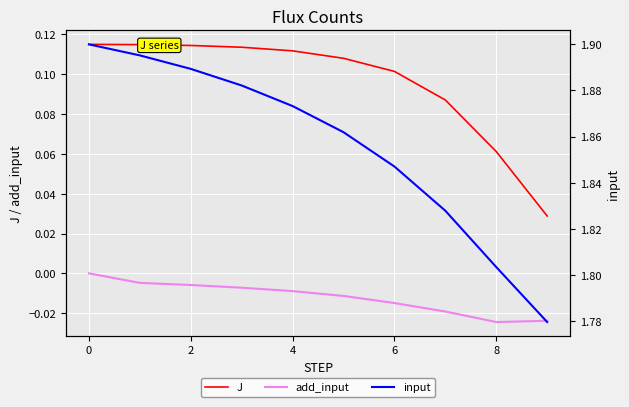

Is it true that J equals 0.1 at 2?

True